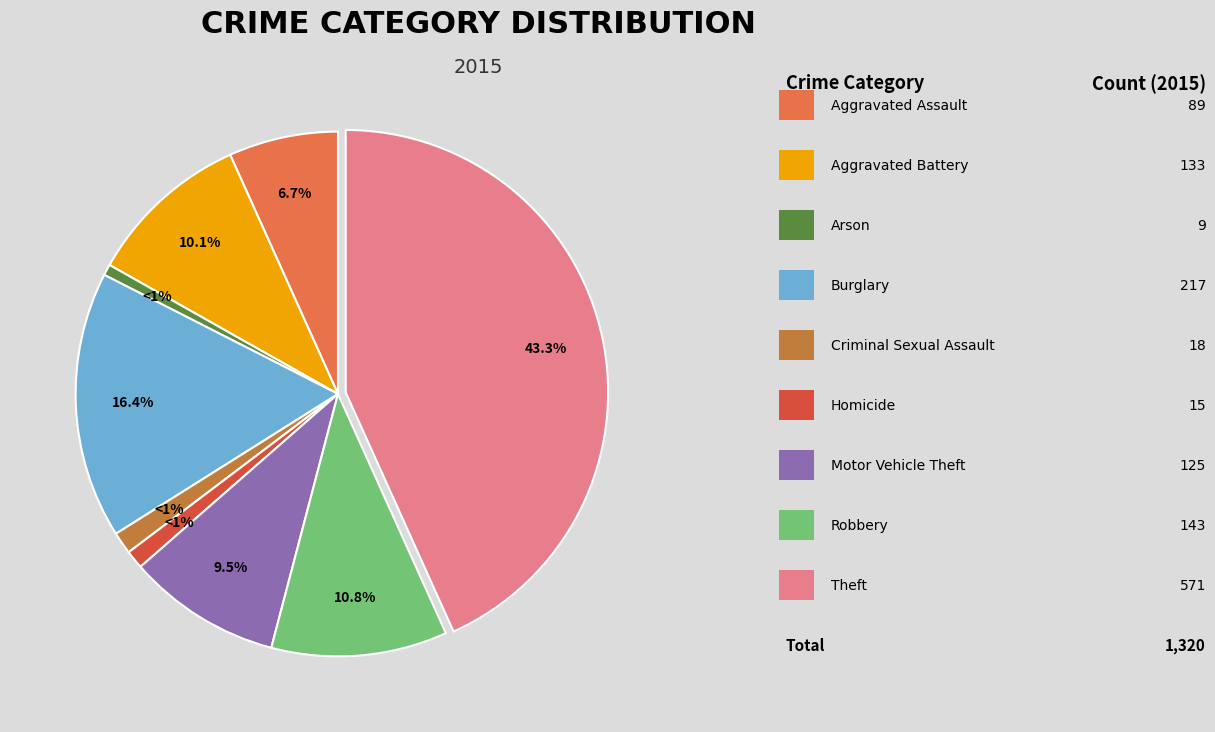

Is there any slice that represents more than half of the pie?

No